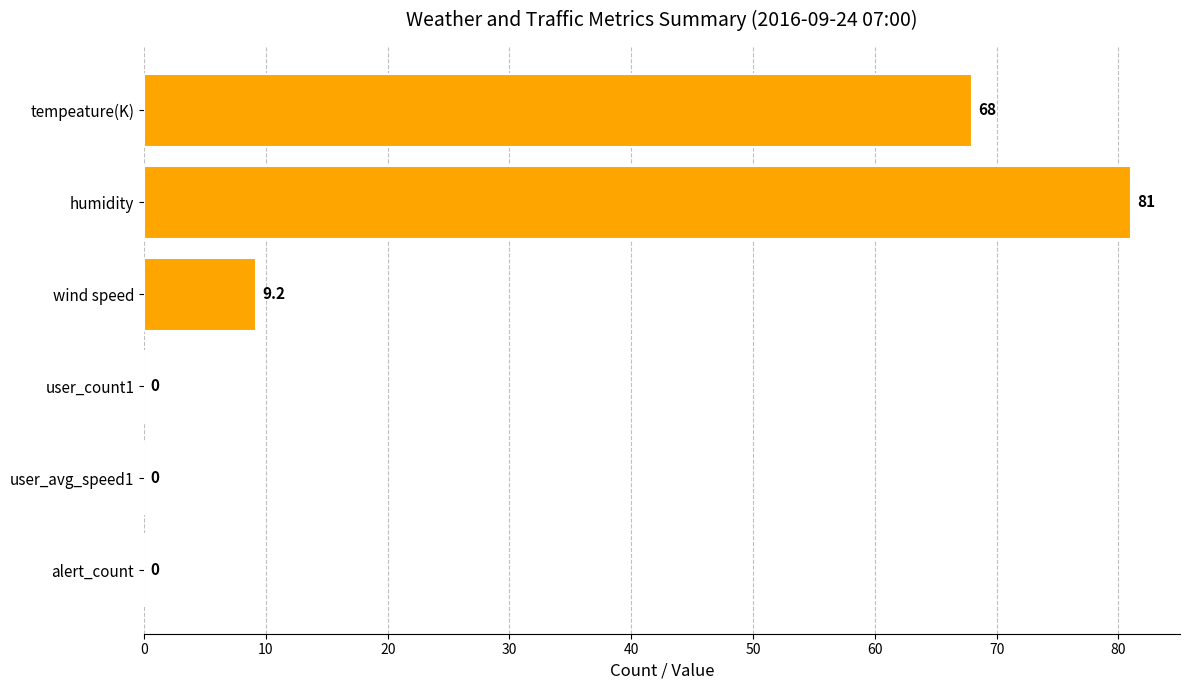

The chart shows a value of 27.2 at user_count1. True or false?

False